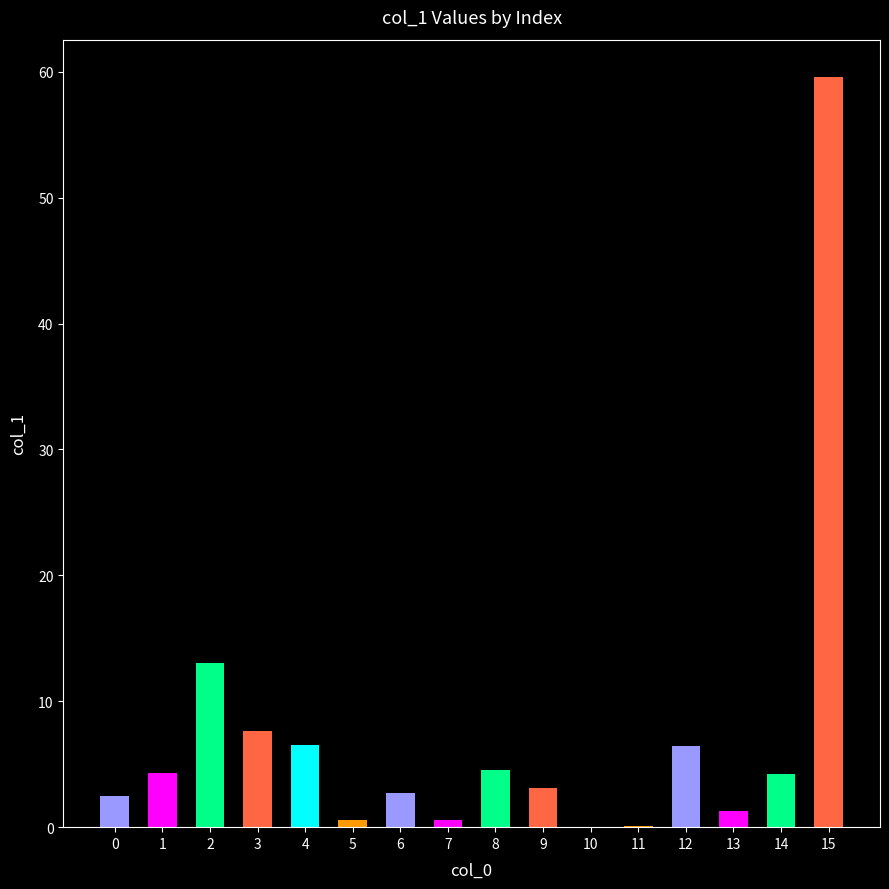

What is the sum of all values?

117.1